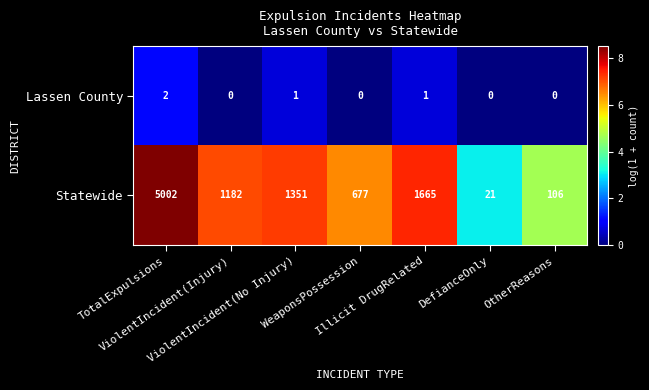

Which series has the largest range (max minus min)?

Statewide